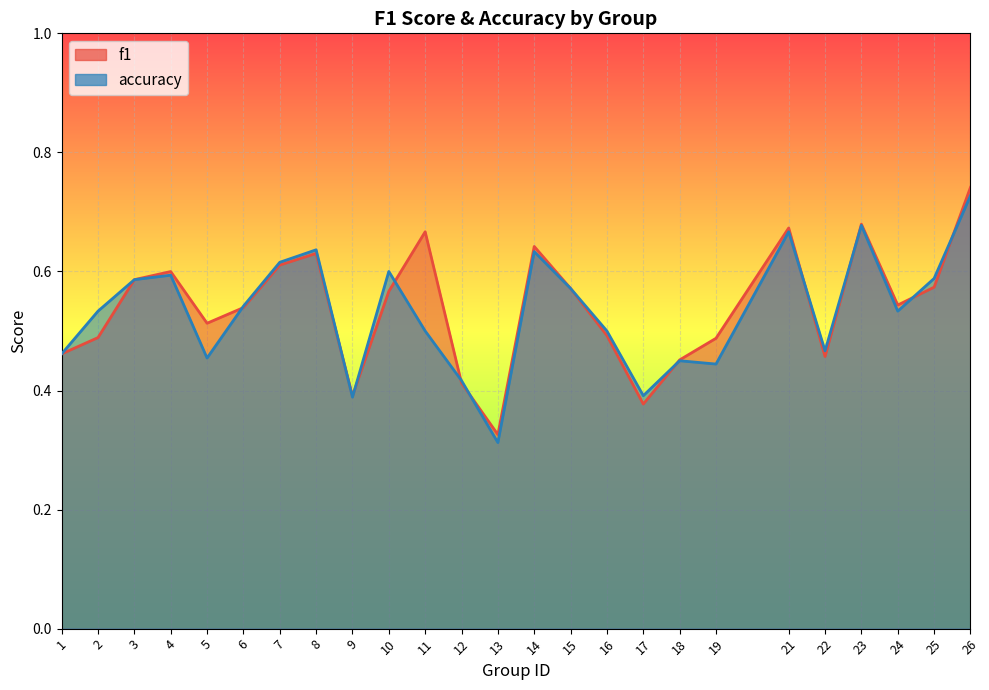

The accuracy series shows 0.2 at 21. True or false?

False